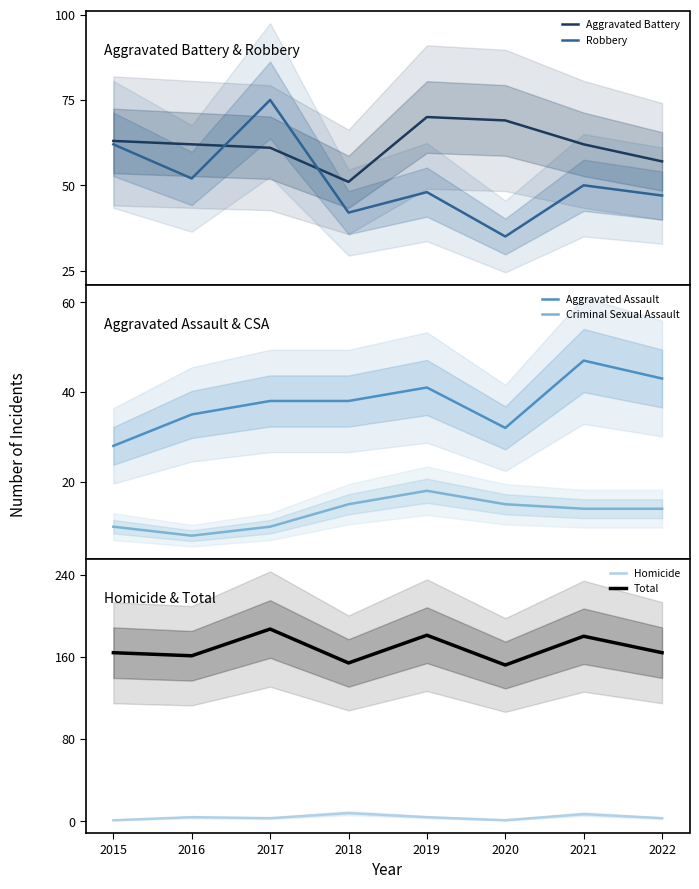

At 2019, list the series in order from largest to smallest.

Total, Aggravated Battery, Robbery, Aggravated Assault, Criminal Sexual Assault, Homicide